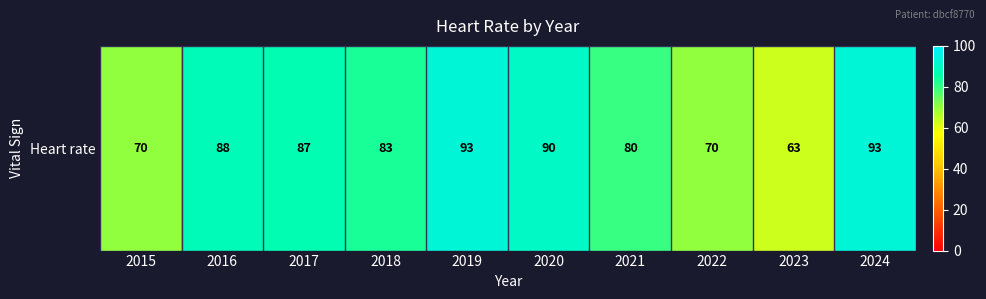

Rank the categories by value from lowest to highest.

2023, 2015, 2022, 2021, 2018, 2017, 2016, 2020, 2019, 2024